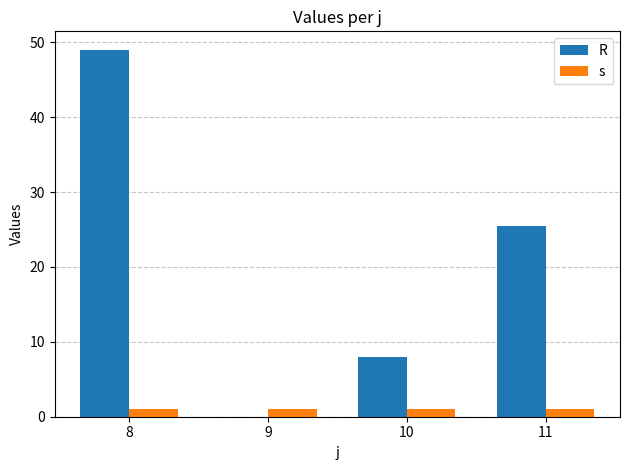

Which series changed the most between 8 and 10?

R